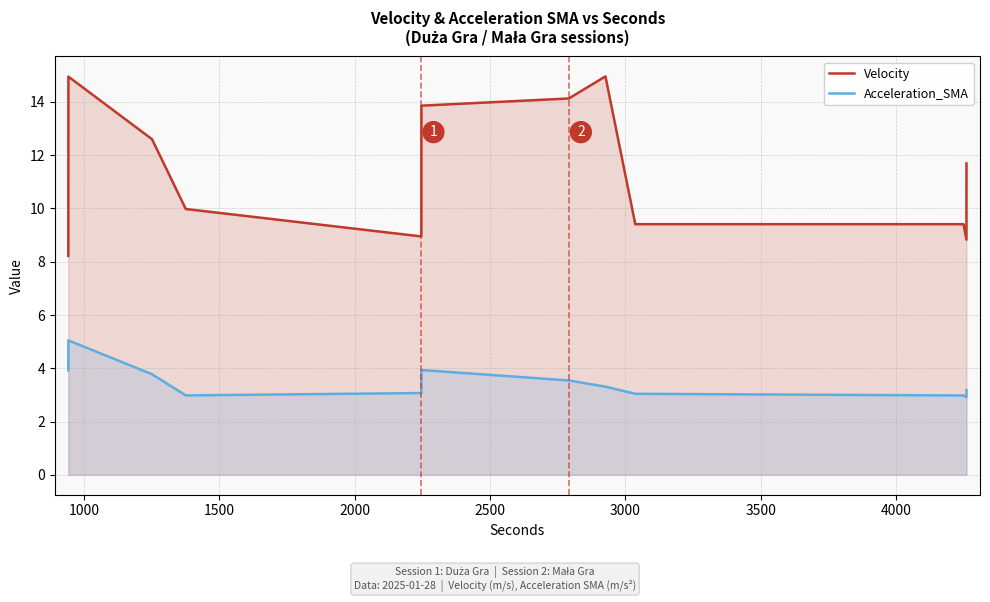

Which series has the largest total across all categories?

Velocity